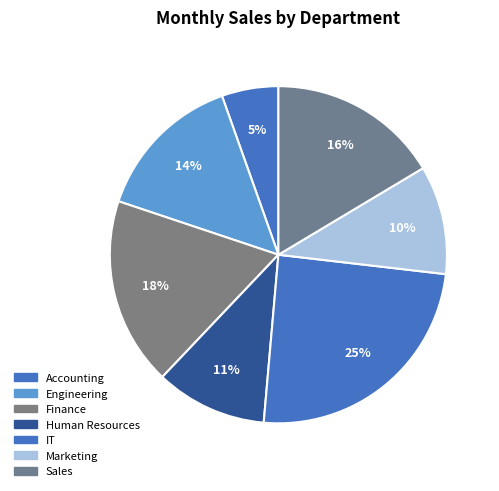

How many slices are in this pie chart?

7